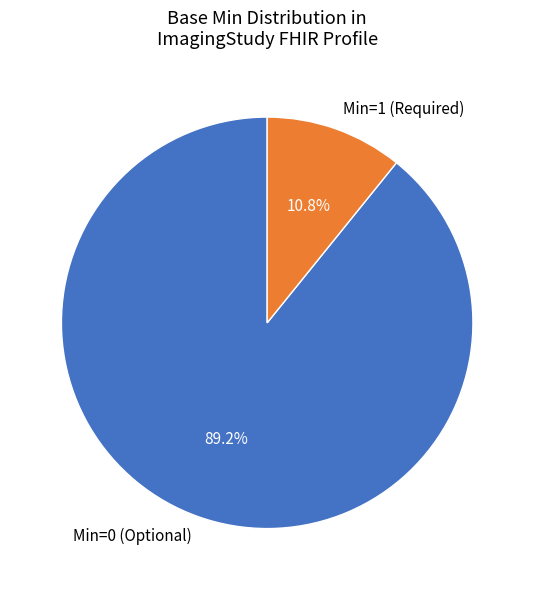

To the nearest percent, what is the average slice percentage?

50%